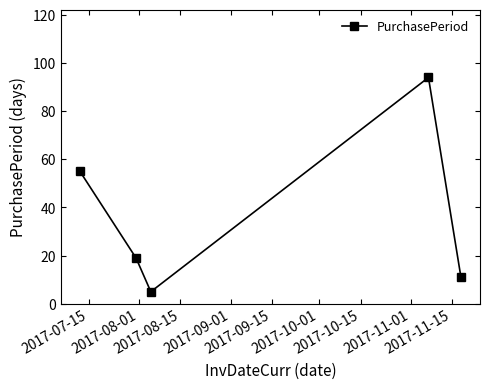

What is the smallest value displayed?

5